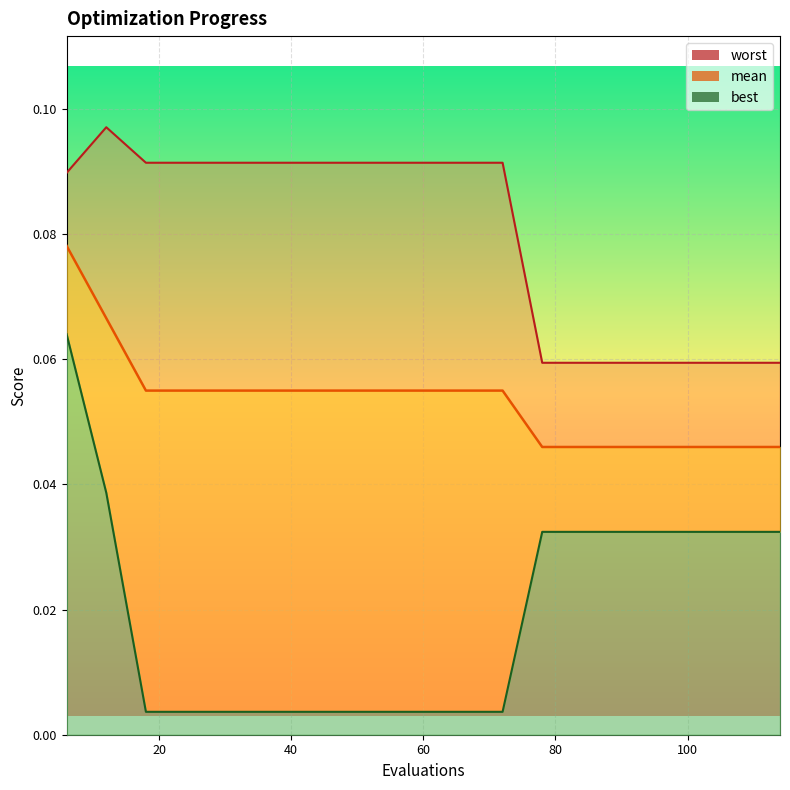

At 84, list the series in order from smallest to largest.

best, mean, worst